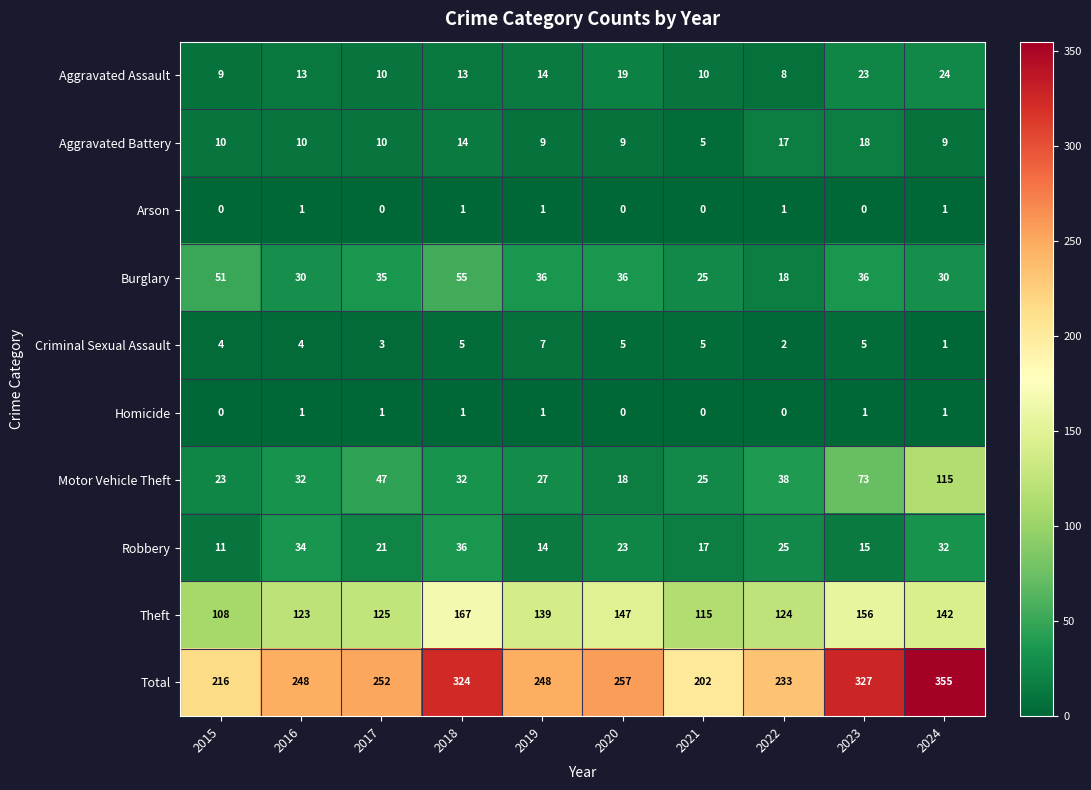

What is the sum of the Aggravated Battery values at 2019 and 2017?

19